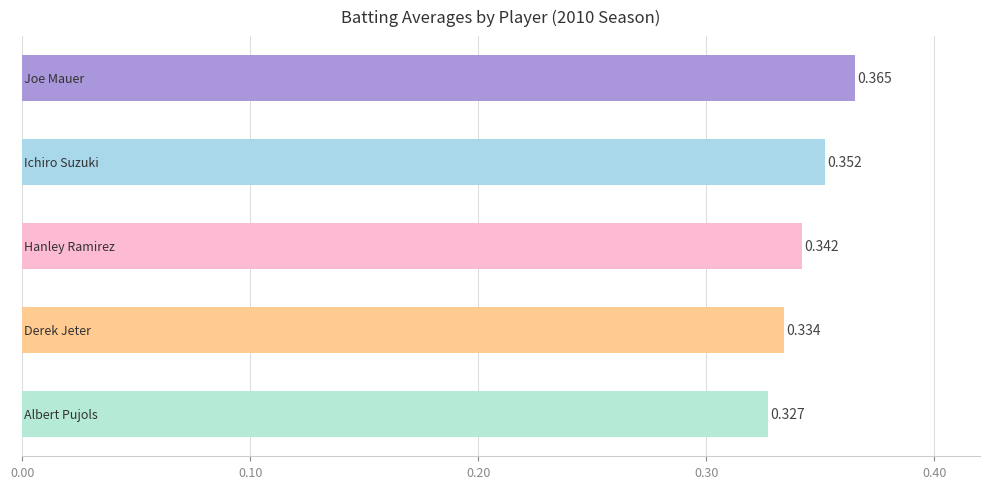

What is the sum of all values?

1.7